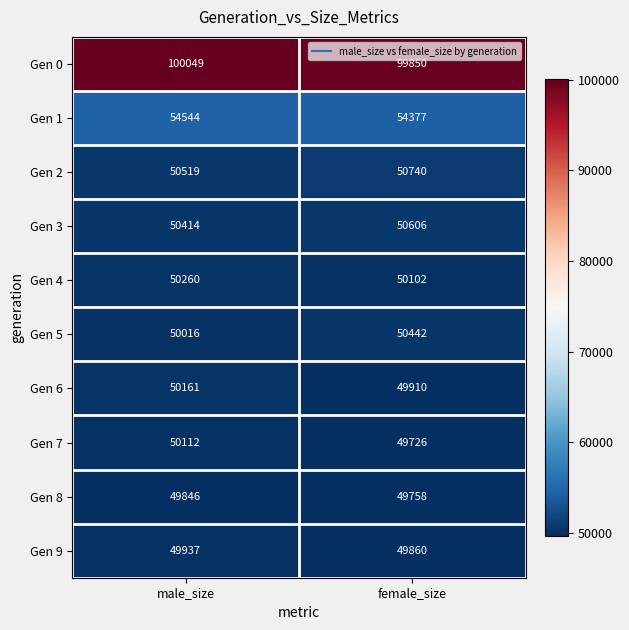

Which series has the largest range (max minus min)?

Gen 5